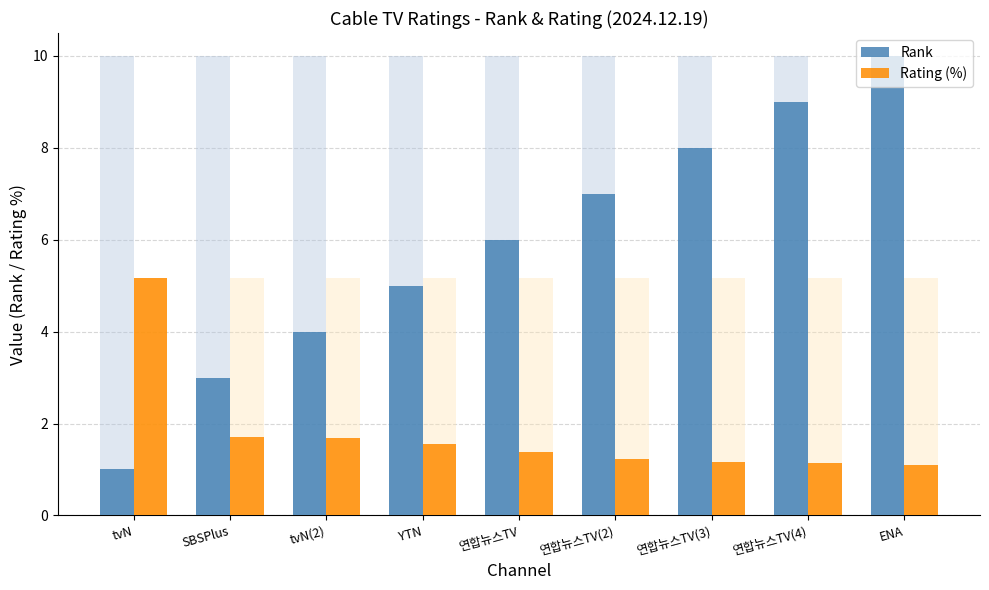

Which series has the largest total across all categories?

Rank